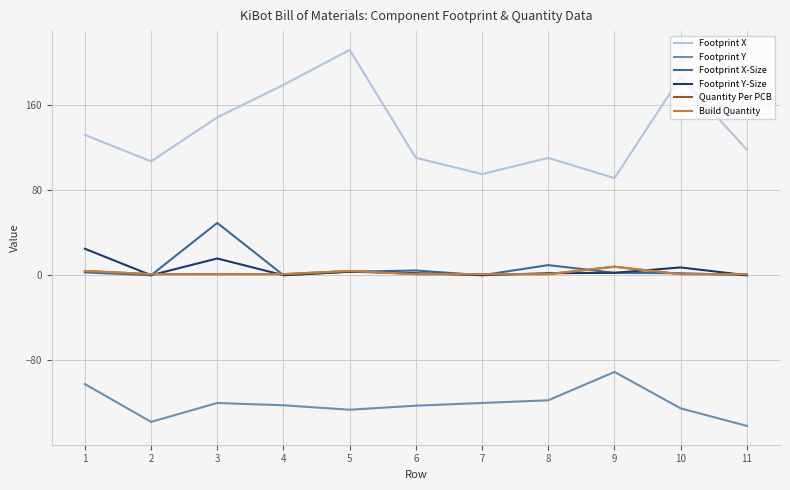

What is the smallest value displayed?

-141.8